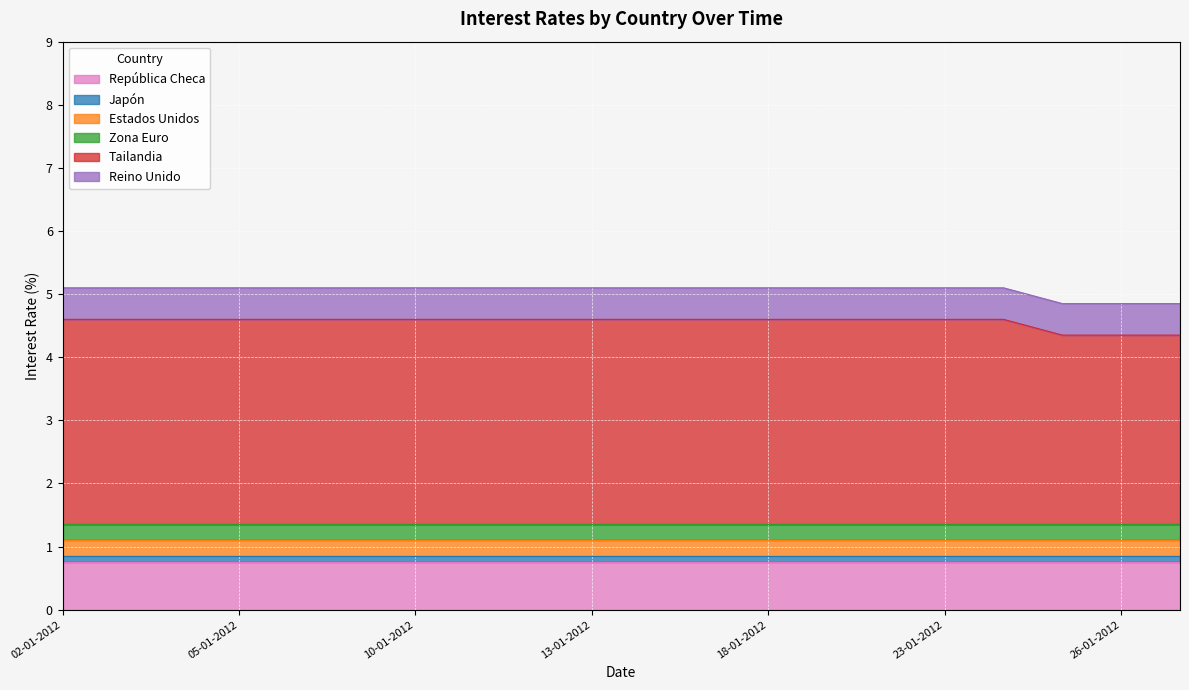

Which series has the largest total across all categories?

Tailandia